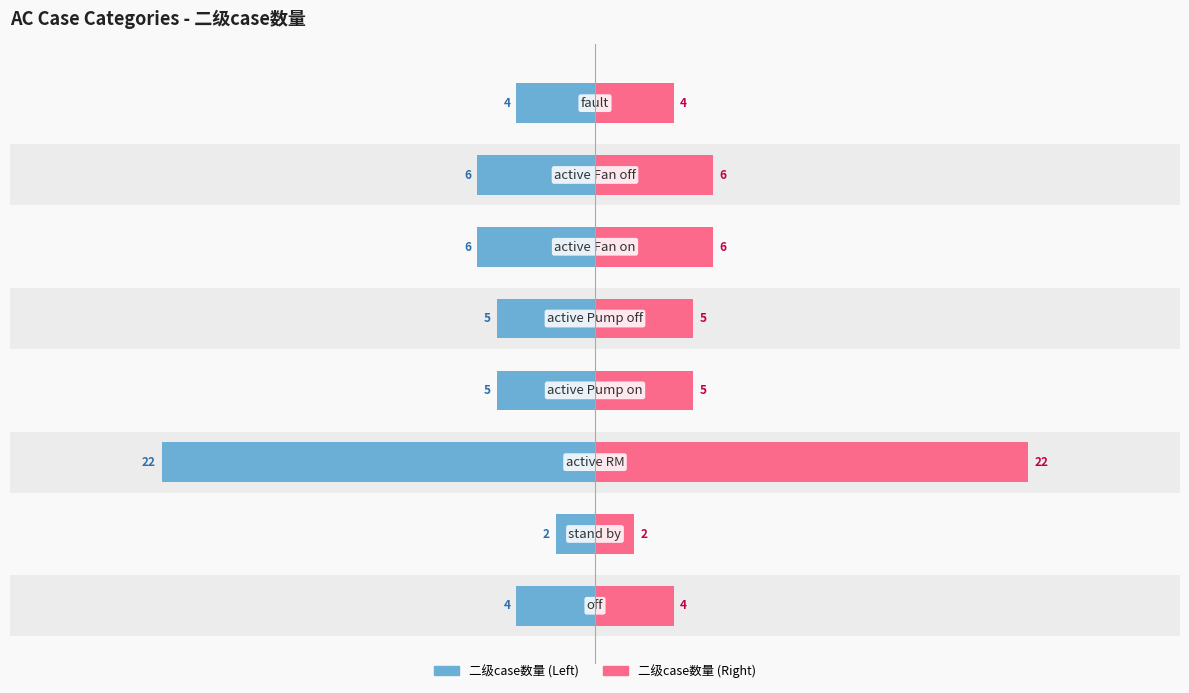

Reading left to right, list all the values displayed in this chart.

二级case数量 (left): -4	-2	-22	-5	-5	-6	-6	-4
二级case数量 (right): 4	2	22	5	5	6	6	4